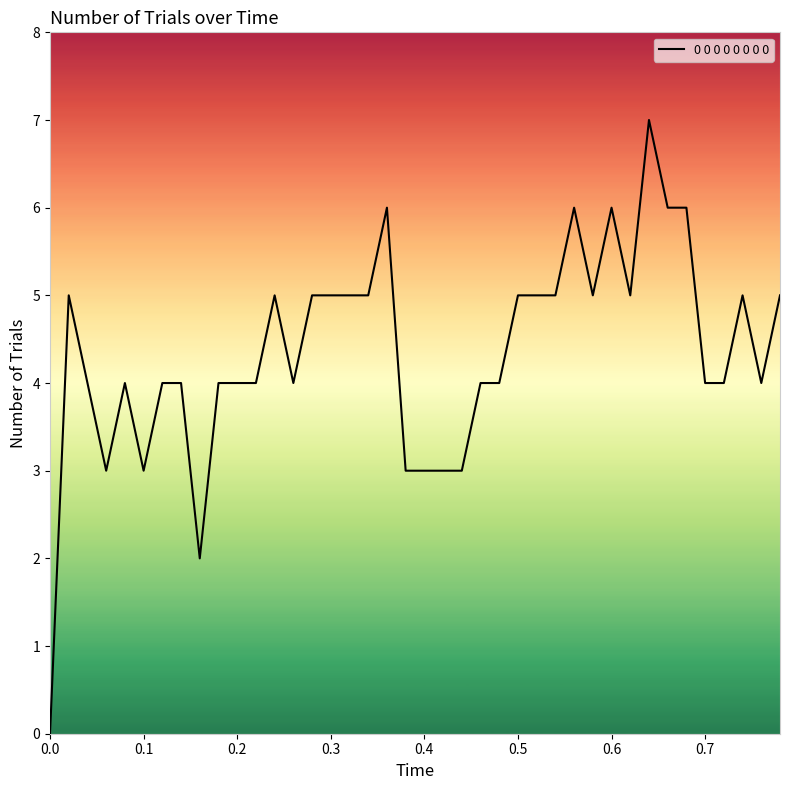

What is the difference between the maximum and minimum values?

7